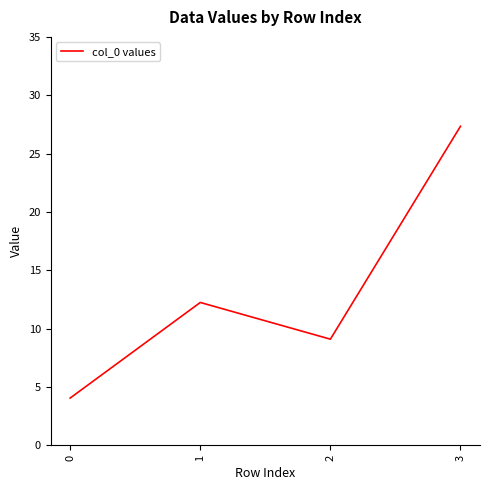

How many lines are shown in the chart?

1